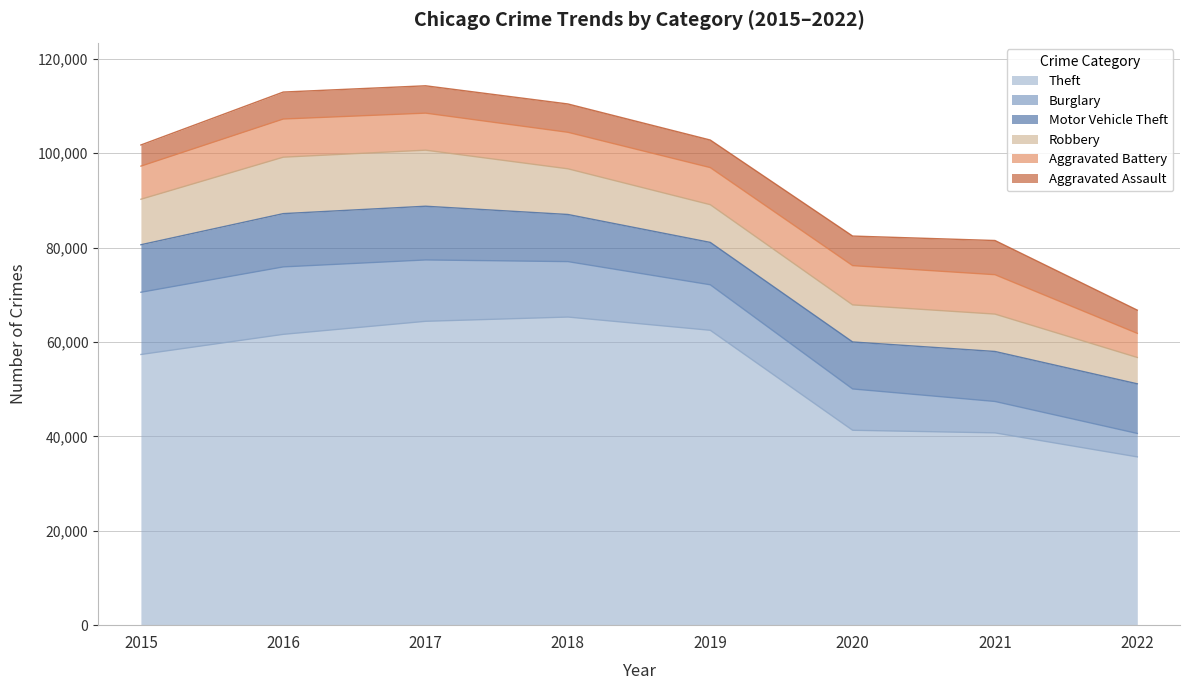

What are all the series names shown in the legend?

Theft, Burglary, Motor Vehicle Theft, Robbery, Aggravated Battery, Aggravated Assault